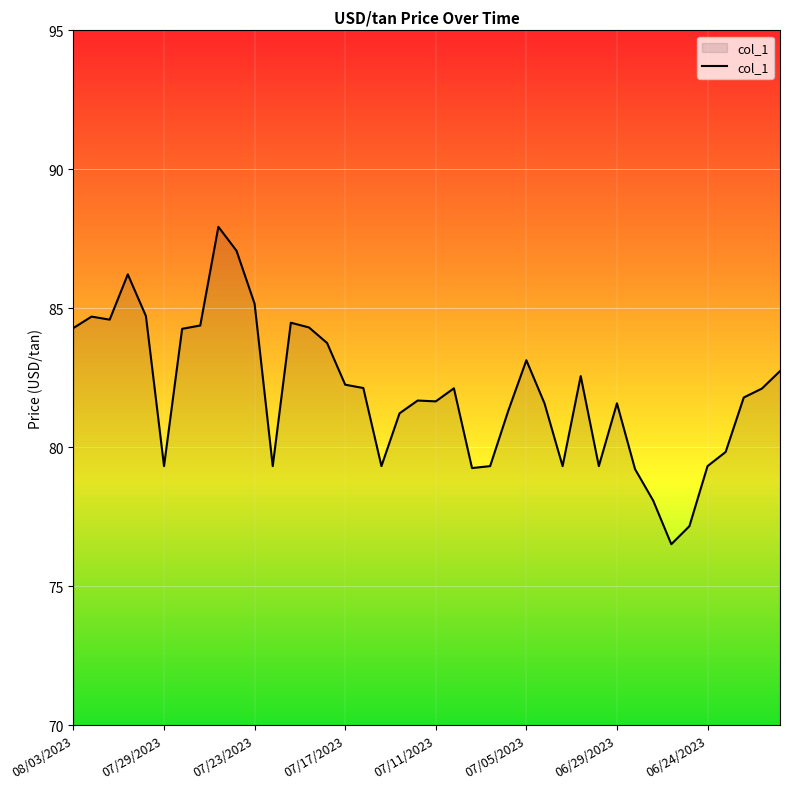

What is the difference between the maximum and minimum values?

11.4